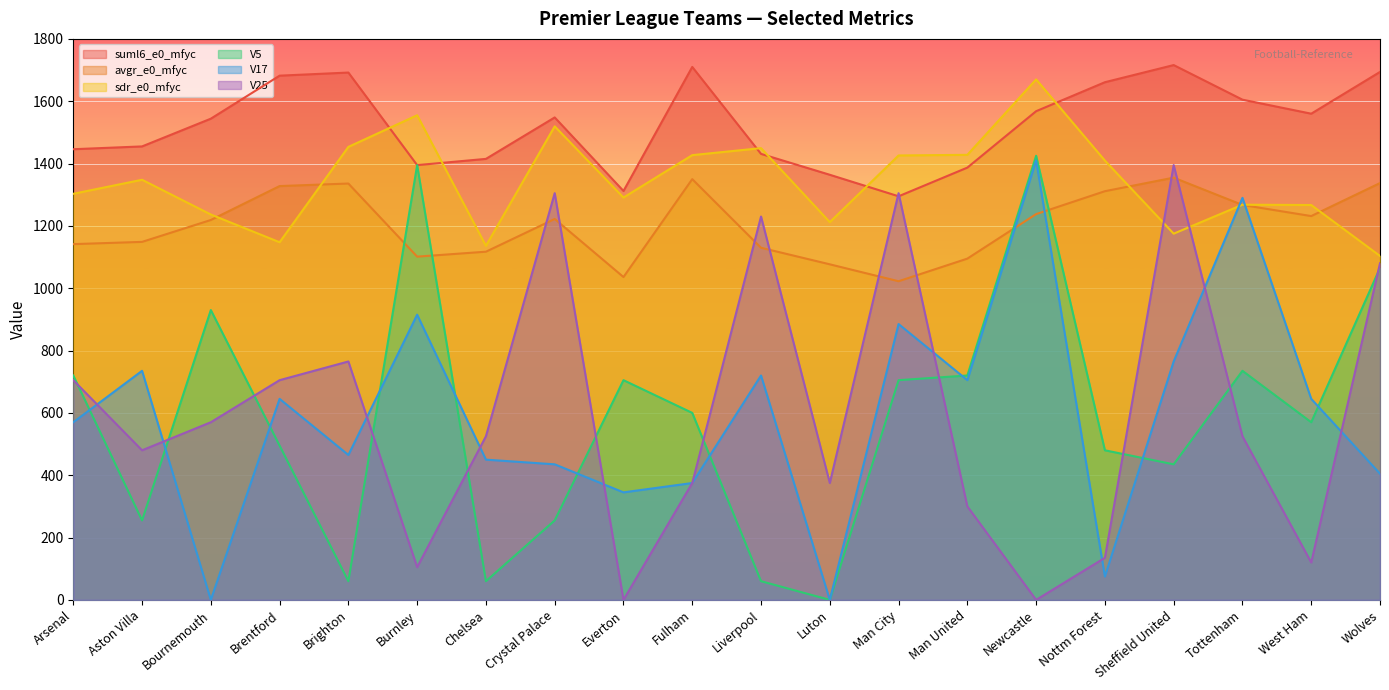

What is the difference between the suml6_e0_mfyc values at Liverpool and Aston Villa?

24.0